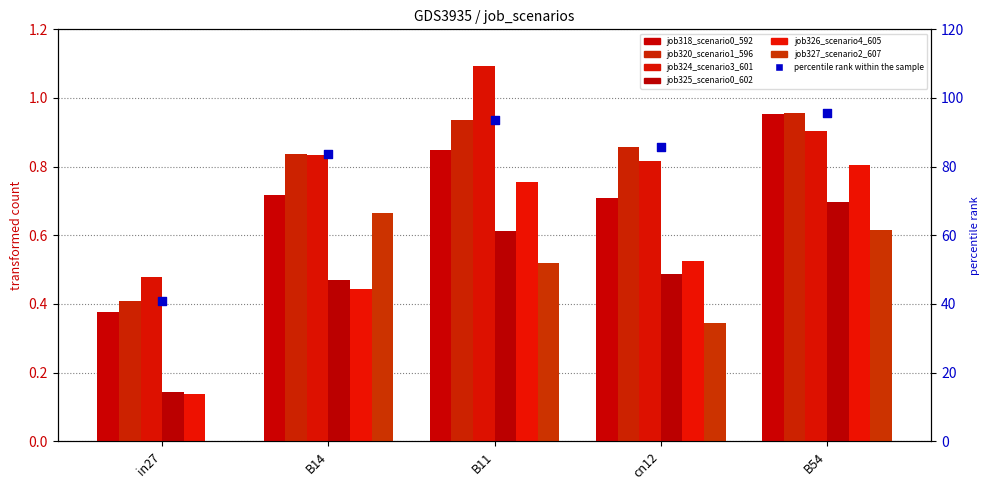

Which series has the largest total across all categories?

job324_scenario3_601